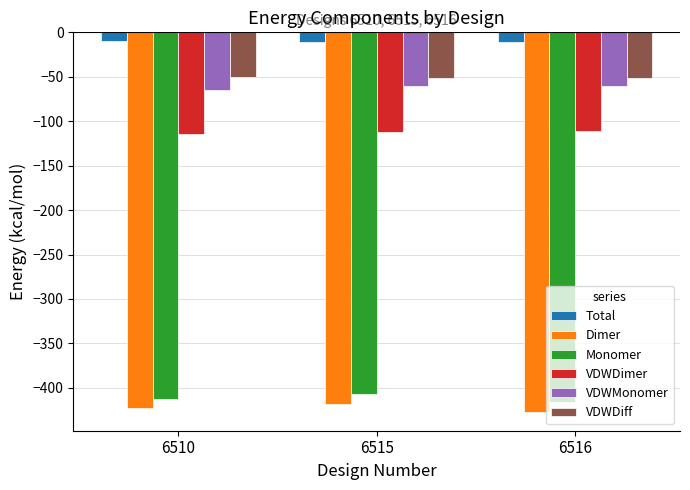

How many bars are there in each group?

6